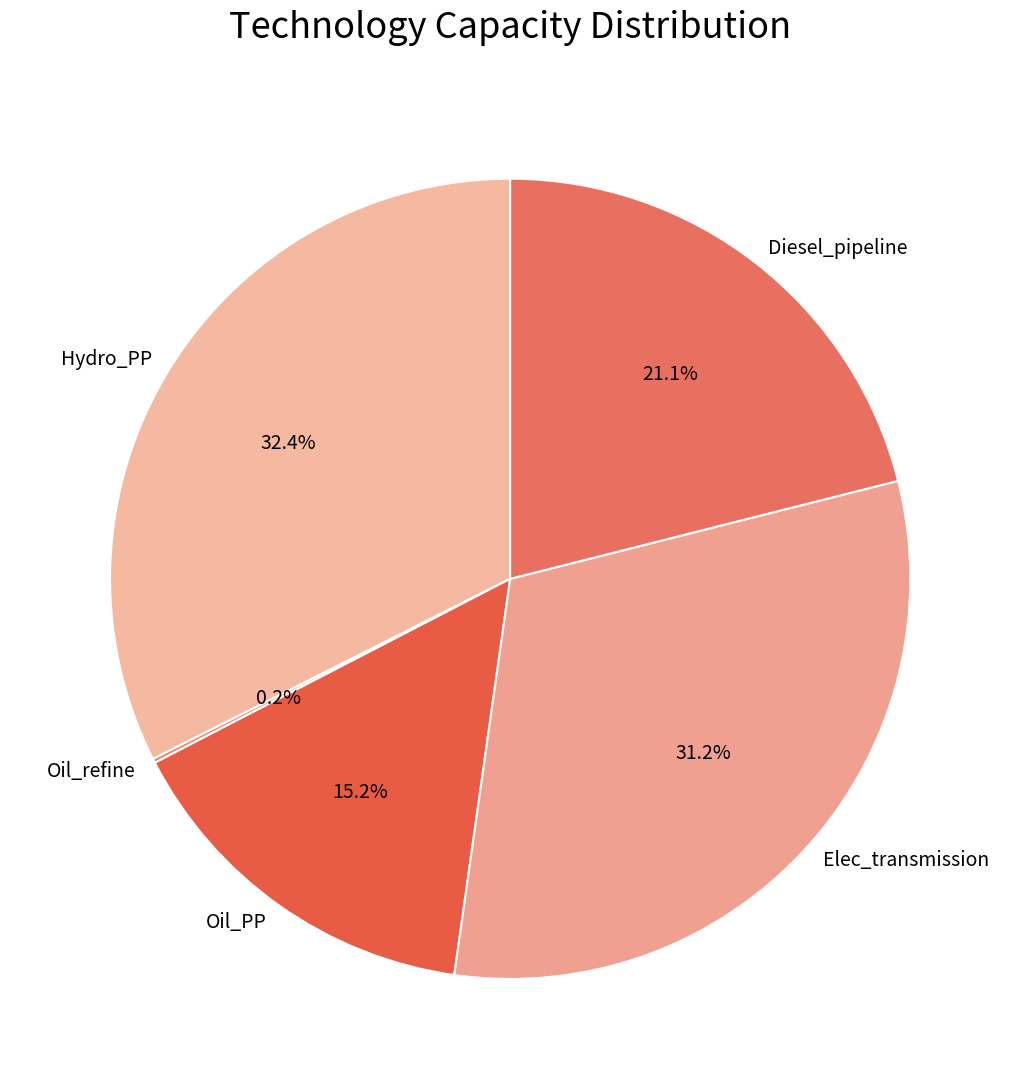

Approximately how many times larger is the value at Oil_PP compared to Elec_transmission?

0.5